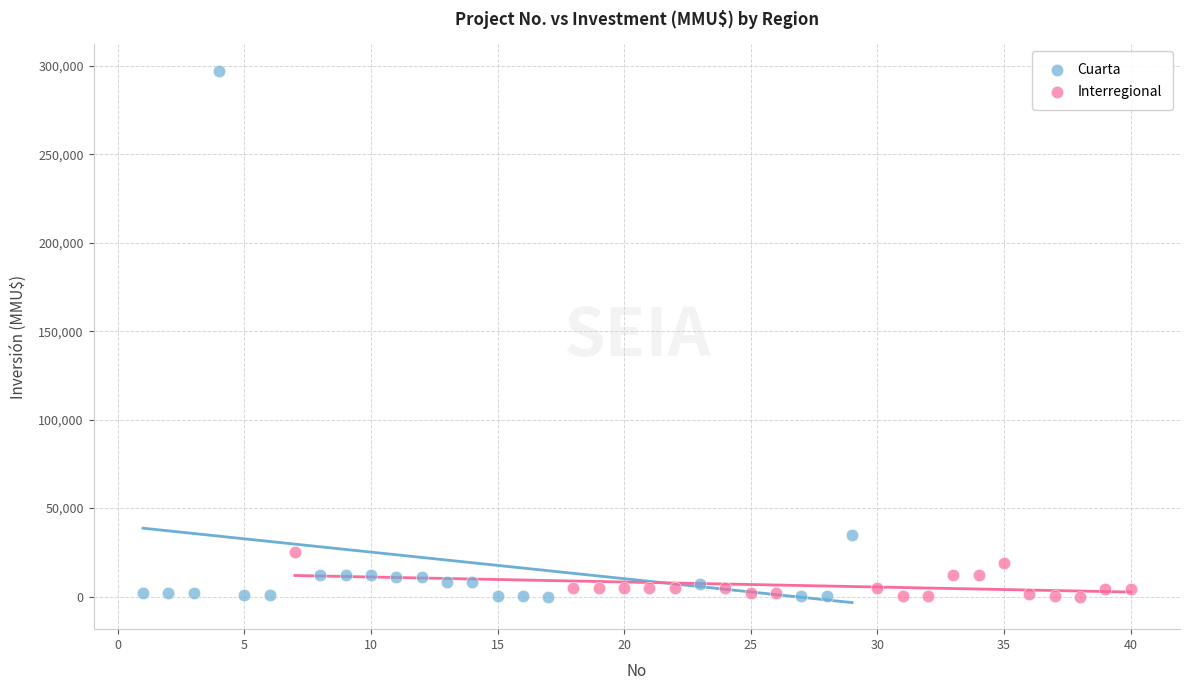

What are all the series names shown in the legend?

Cuarta, Interregional